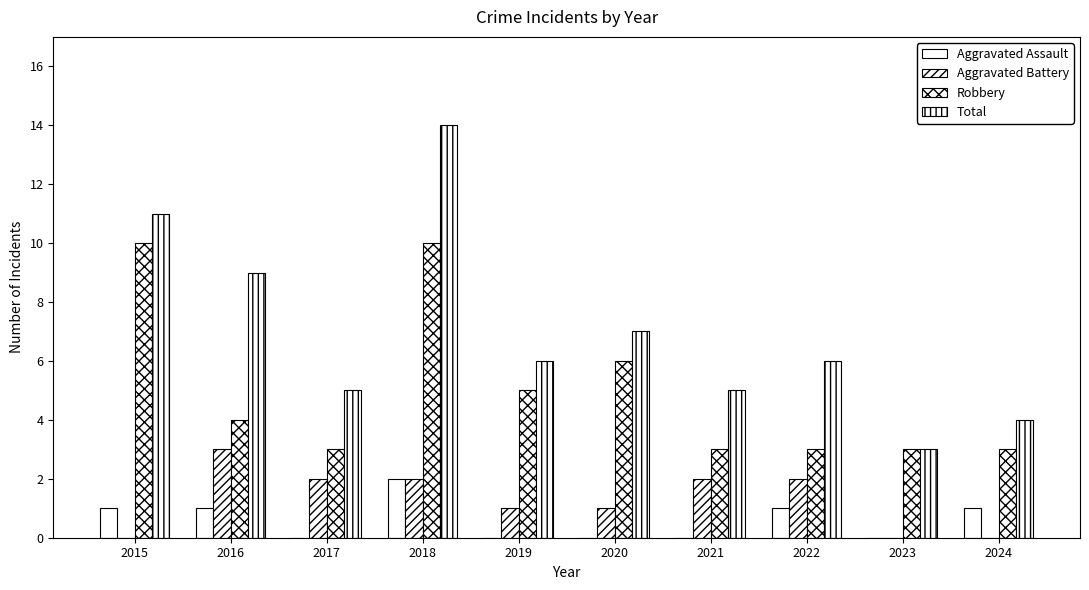

Reading left to right, what are all the values shown in this chart?

Aggravated Assault: 1	1	0	2	0	0	0	1	0	1
Aggravated Battery: 0	3	2	2	1	1	2	2	0	0
Robbery: 10	4	3	10	5	6	3	3	3	3
Total: 11	9	5	14	6	7	5	6	3	4